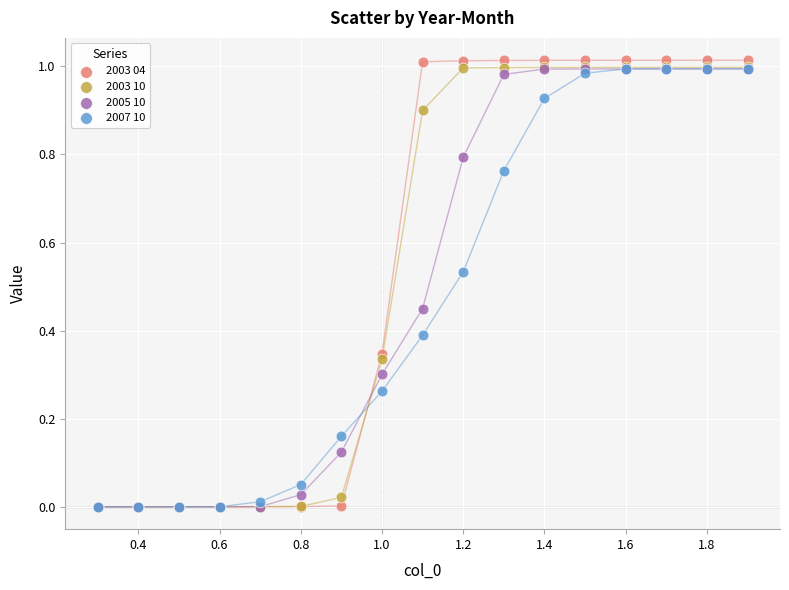

Which series has the largest Y range (max minus min)?

2003 04